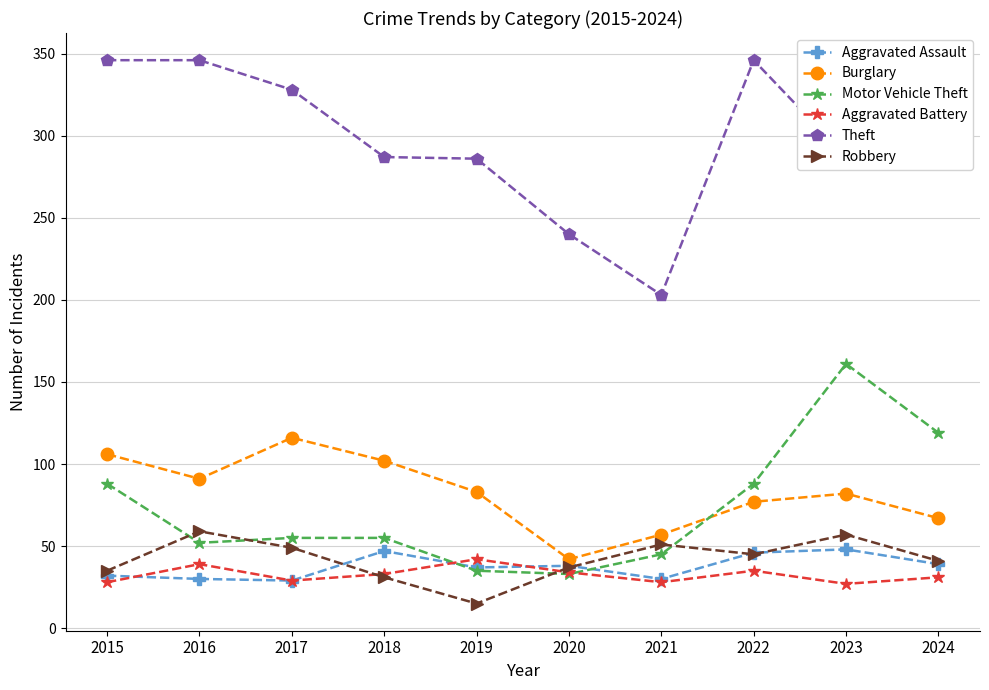

What is the difference between the highest and lowest values at 2022?

311